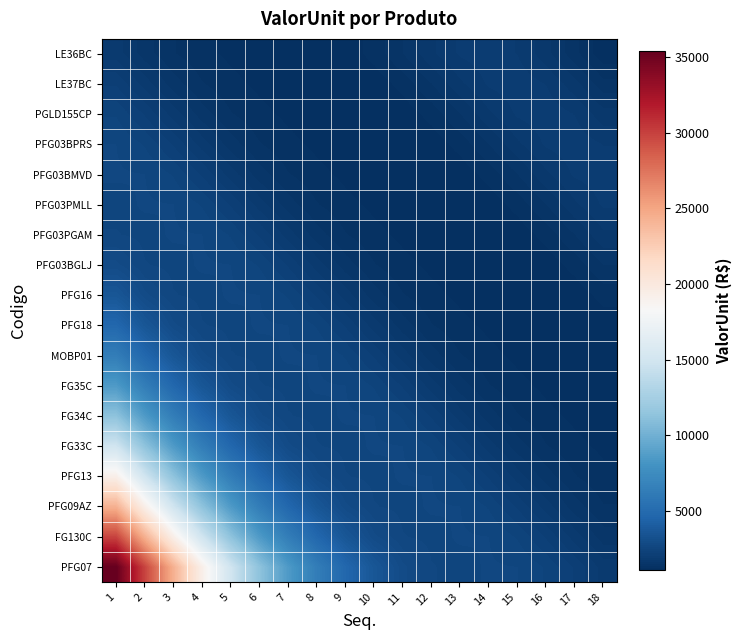

Reading left to right, what are all the values shown in this chart?

PFG07: 1=35402.6	2=29842.6	3=24337.7	4=19247.6	5=14861.0	6=11301.1	7=8515.8	8=6367.3	9=4742.3	10=3593.0	11=2897.4	12=2593.8	13=2551.9	14=2600.1	15=2586.8	16=2436.2	17=2165.1	18=1851.2
FG130C: 1=29842.6	2=24337.7	3=19247.6	4=14861.0	5=11301.1	6=8515.8	7=6367.3	8=4742.3	9=3593.0	10=2897.4	11=2593.8	12=2551.9	13=2600.1	14=2586.8	15=2436.2	16=2165.1	17=1851.2	18=1578.0
PFG09AZ: 1=24337.7	2=19247.6	3=14861.0	4=11301.1	5=8515.8	6=6367.3	7=4742.3	8=3593.0	9=2897.4	10=2593.8	11=2551.9	12=2600.1	13=2586.8	14=2436.2	15=2165.1	16=1851.2	17=1578.0	18=1389.9
PFG13: 1=19247.6	2=14861.0	3=11301.1	4=8515.8	5=6367.3	6=4742.3	7=3593.0	8=2897.4	9=2593.8	10=2551.9	11=2600.1	12=2586.8	13=2436.2	14=2165.1	15=1851.2	16=1578.0	17=1389.9	18=1281.5
FG33C: 1=14861.0	2=11301.1	3=8515.8	4=6367.3	5=4742.3	6=3593.0	7=2897.4	8=2593.8	9=2551.9	10=2600.1	11=2586.8	12=2436.2	13=2165.1	14=1851.2	15=1578.0	16=1389.9	17=1281.5	18=1218.5
FG34C: 1=11301.1	2=8515.8	3=6367.3	4=4742.3	5=3593.0	6=2897.4	7=2593.8	8=2551.9	9=2600.1	10=2586.8	11=2436.2	12=2165.1	13=1851.2	14=1578.0	15=1389.9	16=1281.5	17=1218.5	18=1169.2
FG35C: 1=8515.8	2=6367.3	3=4742.3	4=3593.0	5=2897.4	6=2593.8	7=2551.9	8=2600.1	9=2586.8	10=2436.2	11=2165.1	12=1851.2	13=1578.0	14=1389.9	15=1281.5	16=1218.5	17=1169.2	18=1126.9
MOBP01: 1=6367.3	2=4742.3	3=3593.0	4=2897.4	5=2593.8	6=2551.9	7=2600.1	8=2586.8	9=2436.2	10=2165.1	11=1851.2	12=1578.0	13=1389.9	14=1281.5	15=1218.5	16=1169.2	17=1126.9	18=1113.1
PFG18: 1=4742.3	2=3593.0	3=2897.4	4=2593.8	5=2551.9	6=2600.1	7=2586.8	8=2436.2	9=2165.1	10=1851.2	11=1578.0	12=1389.9	13=1281.5	14=1218.5	15=1169.2	16=1126.9	17=1113.1	18=1163.0
PFG16: 1=3593.0	2=2897.4	3=2593.8	4=2551.9	5=2600.1	6=2586.8	7=2436.2	8=2165.1	9=1851.2	10=1578.0	11=1389.9	12=1281.5	13=1218.5	14=1169.2	15=1126.9	16=1113.1	17=1163.0	18=1300.9
PFG03BGLJ: 1=2897.4	2=2593.8	3=2551.9	4=2600.1	5=2586.8	6=2436.2	7=2165.1	8=1851.2	9=1578.0	10=1389.9	11=1281.5	12=1218.5	13=1169.2	14=1126.9	15=1113.1	16=1163.0	17=1300.9	18=1516.6
PFG03PGAM: 1=2593.8	2=2551.9	3=2600.1	4=2586.8	5=2436.2	6=2165.1	7=1851.2	8=1578.0	9=1389.9	10=1281.5	11=1218.5	12=1169.2	13=1126.9	14=1113.1	15=1163.0	16=1300.9	17=1516.6	18=1756.6
PFG03PMLL: 1=2551.9	2=2600.1	3=2586.8	4=2436.2	5=2165.1	6=1851.2	7=1578.0	8=1389.9	9=1281.5	10=1218.5	11=1169.2	12=1126.9	13=1113.1	14=1163.0	15=1300.9	16=1516.6	17=1756.6	18=1941.0
PFG03BMVD: 1=2600.1	2=2586.8	3=2436.2	4=2165.1	5=1851.2	6=1578.0	7=1389.9	8=1281.5	9=1218.5	10=1169.2	11=1126.9	12=1113.1	13=1163.0	14=1300.9	15=1516.6	16=1756.6	17=1941.0	18=2000.3
PFG03BPRS: 1=2586.8	2=2436.2	3=2165.1	4=1851.2	5=1578.0	6=1389.9	7=1281.5	8=1218.5	9=1169.2	10=1126.9	11=1113.1	12=1163.0	13=1300.9	14=1516.6	15=1756.6	16=1941.0	17=2000.3	18=1910.3
PGLD155CP: 1=2436.2	2=2165.1	3=1851.2	4=1578.0	5=1389.9	6=1281.5	7=1218.5	8=1169.2	9=1126.9	10=1113.1	11=1163.0	12=1300.9	13=1516.6	14=1756.6	15=1941.0	16=2000.3	17=1910.3	18=1698.9
LE37BC: 1=2165.1	2=1851.2	3=1578.0	4=1389.9	5=1281.5	6=1218.5	7=1169.2	8=1126.9	9=1113.1	10=1163.0	11=1300.9	12=1516.6	13=1756.6	14=1941.0	15=2000.3	16=1910.3	17=1698.9	18=1424.6
LE36BC: 1=1851.2	2=1578.0	3=1389.9	4=1281.5	5=1218.5	6=1169.2	7=1126.9	8=1113.1	9=1163.0	10=1300.9	11=1516.6	12=1756.6	13=1941.0	14=2000.3	15=1910.3	16=1698.9	17=1424.6	18=1145.3